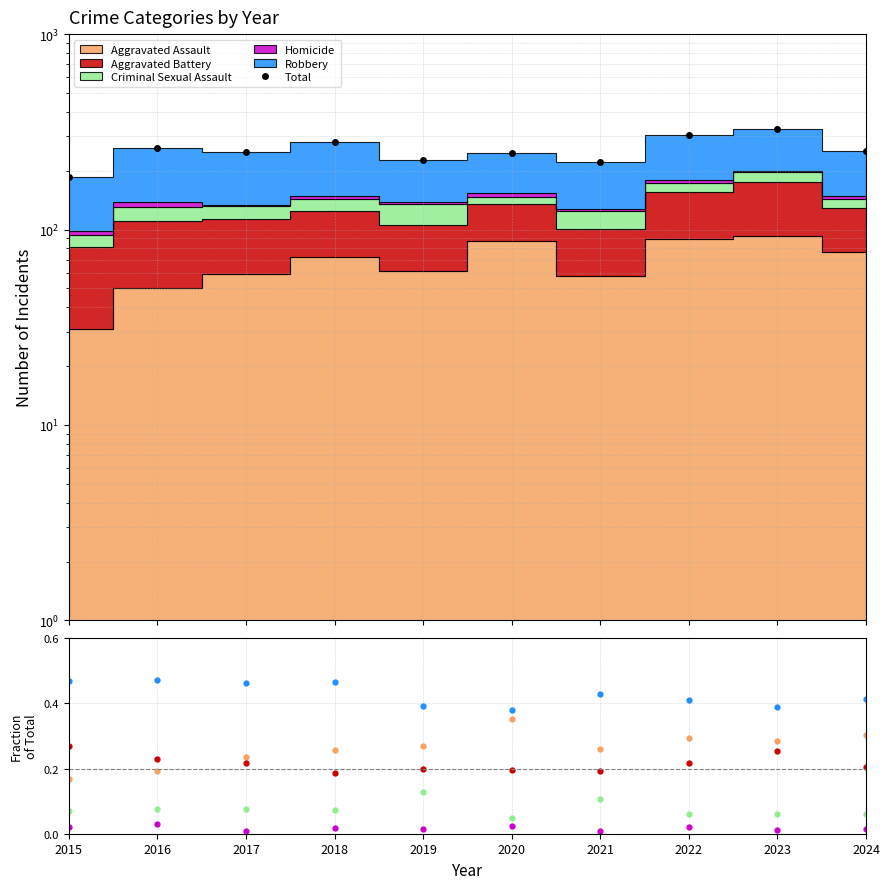

At 2023, list the series in order from smallest to largest.

Homicide, Criminal Sexual Assault, Aggravated Battery, Aggravated Assault, Robbery, Total